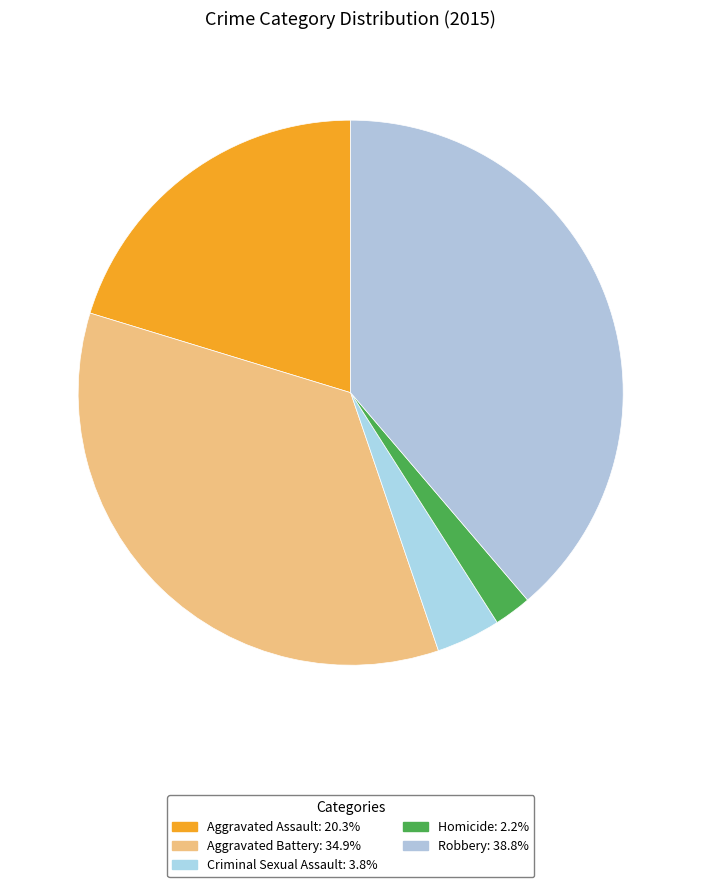

Count the number of slices in the pie.

5